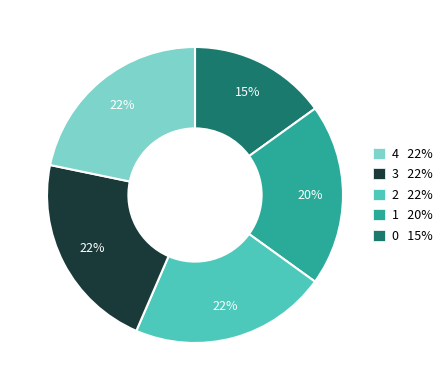

Is there any slice that represents more than half of the pie?

No